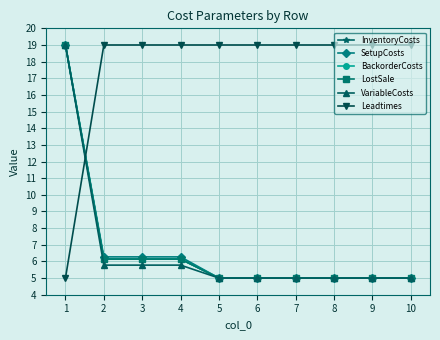

How many lines are shown in the chart?

6